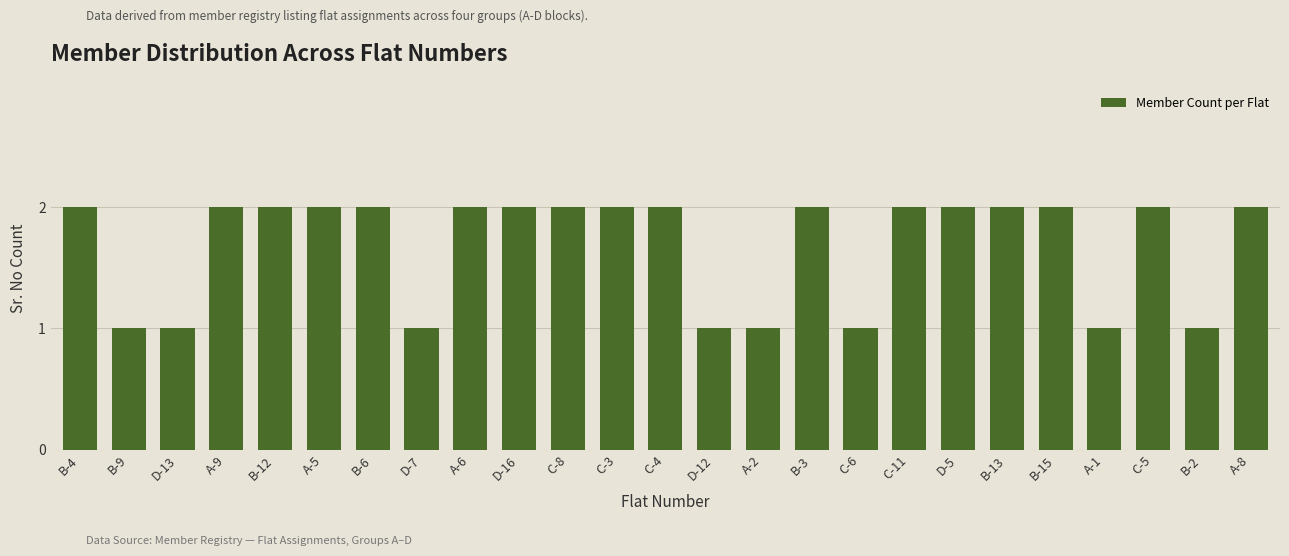

What is the label of the 13th bar from the right?

C-4